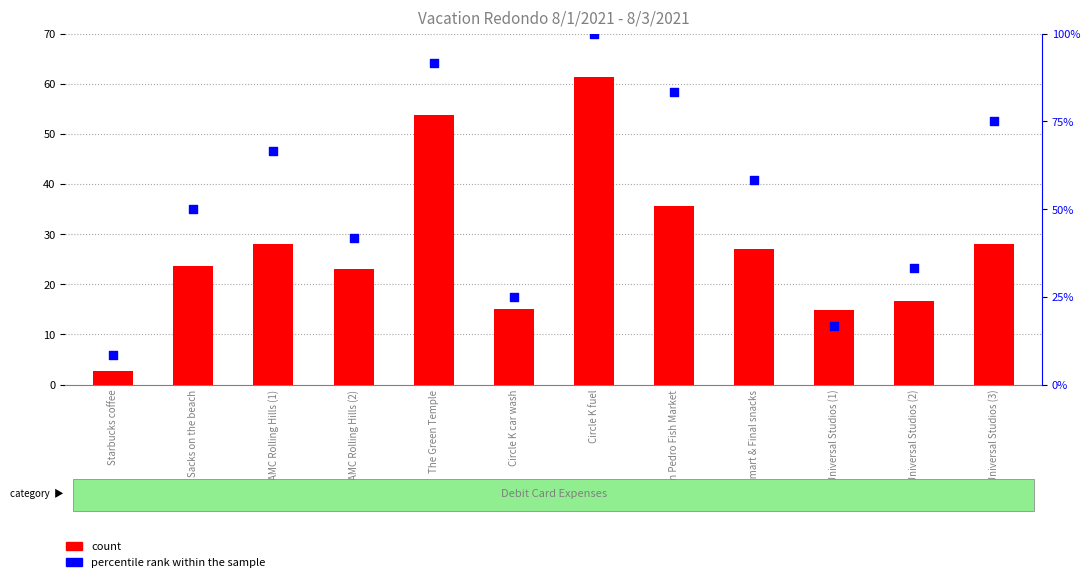

At how many categories does at least one series exceed 92?

1